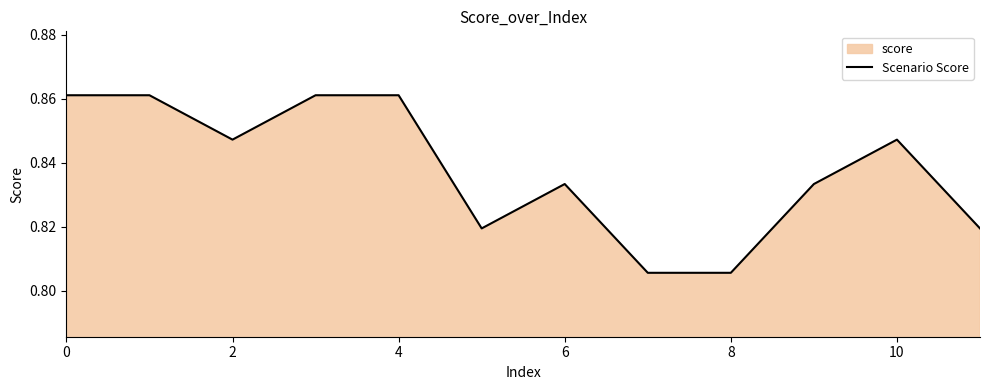

What is the smallest value displayed?

0.8